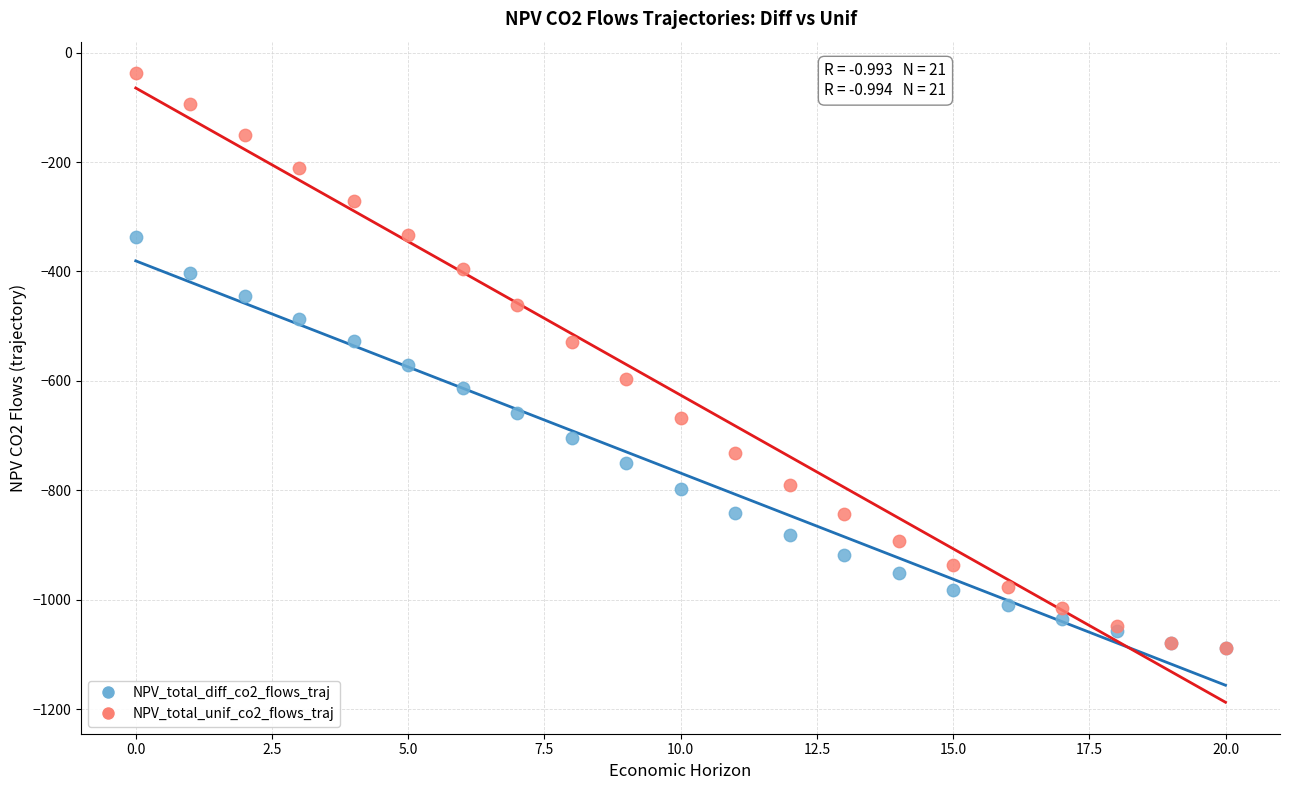

Which series has the largest Y range (max minus min)?

NPV_total_unif_co2_flows_traj